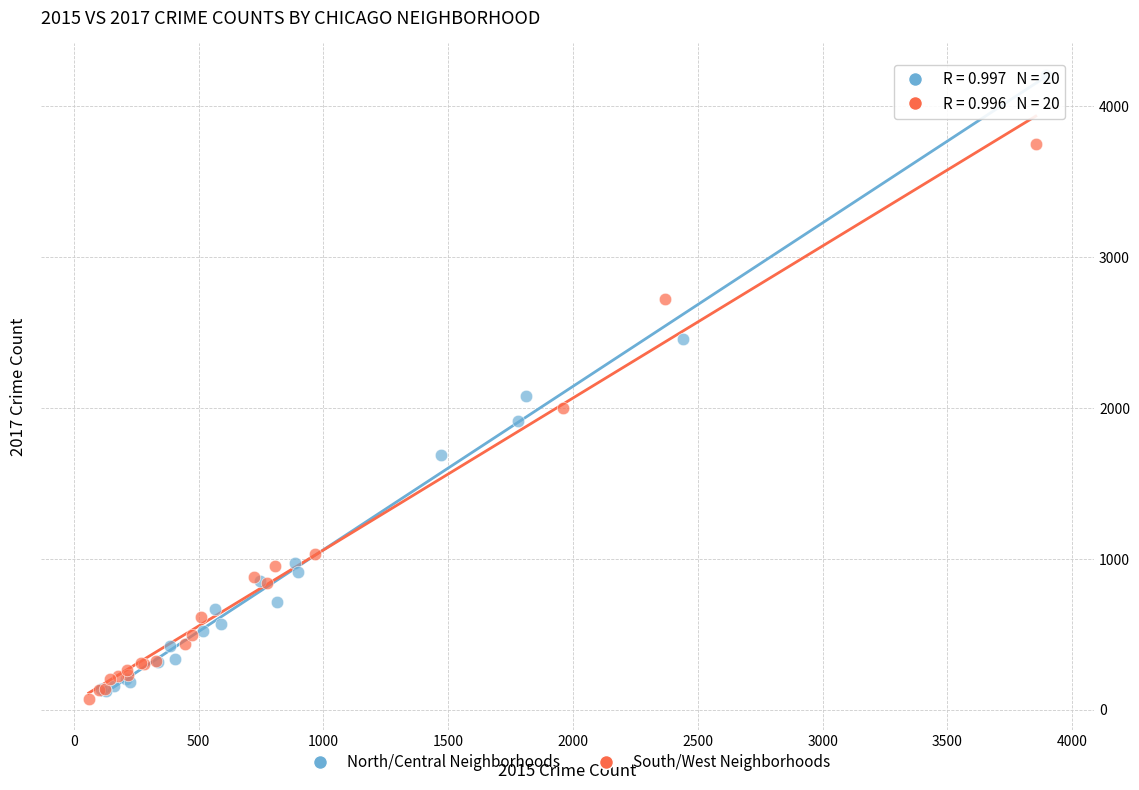

Which series has the widest spread of Y values?

North/Central Neighborhoods